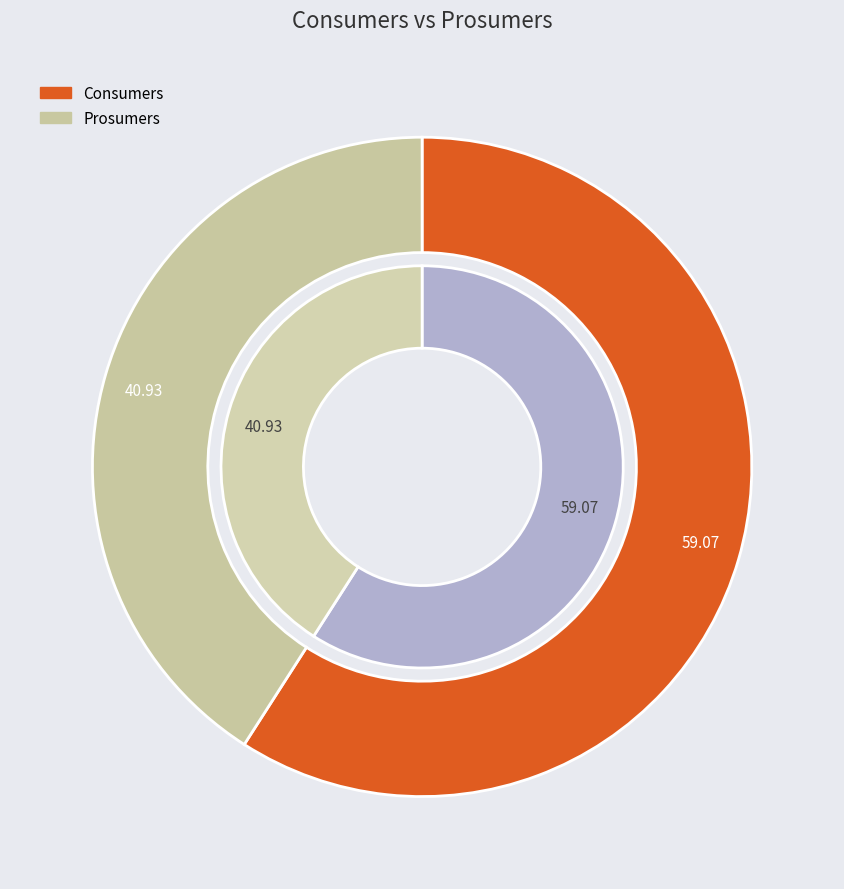

True or false: Consumers accounts for 59% of the total.

True